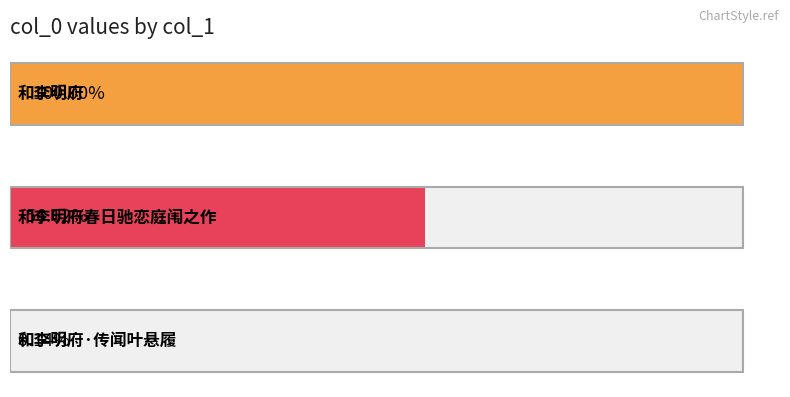

Reading right to left, transcribe all the data shown in this chart.

和李明府=1184167	和李明府春日驰恋庭闱之作=670470	和李明府·传闻叶悬履=1685